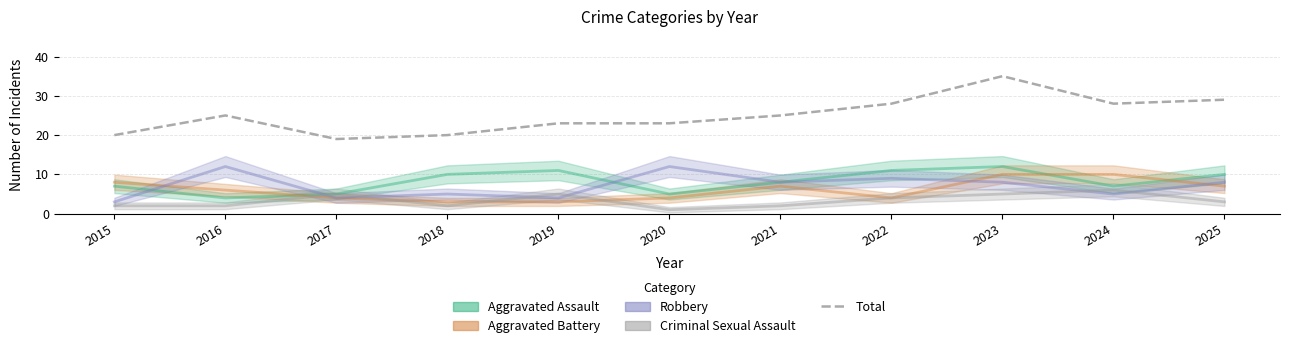

What is the ratio of the value at 2019 to the value at 2018?

1.1